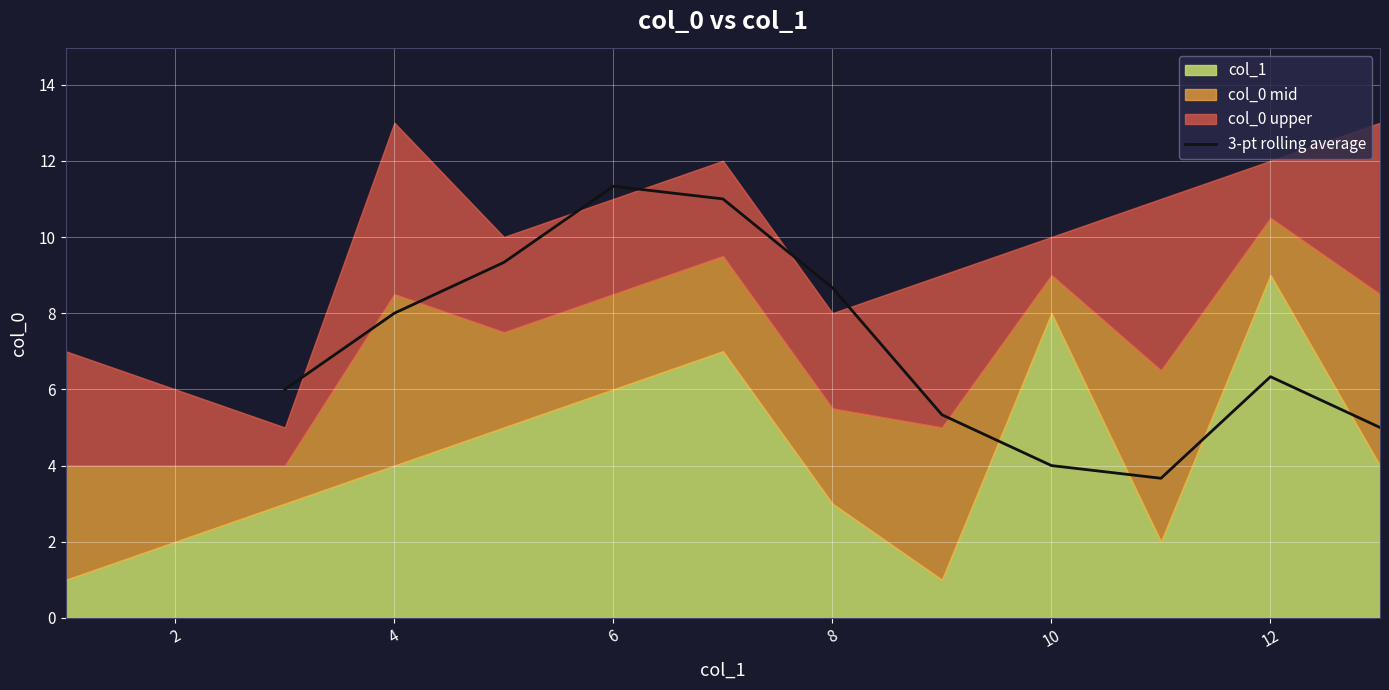

What is the difference between the maximum and minimum values?

7.7